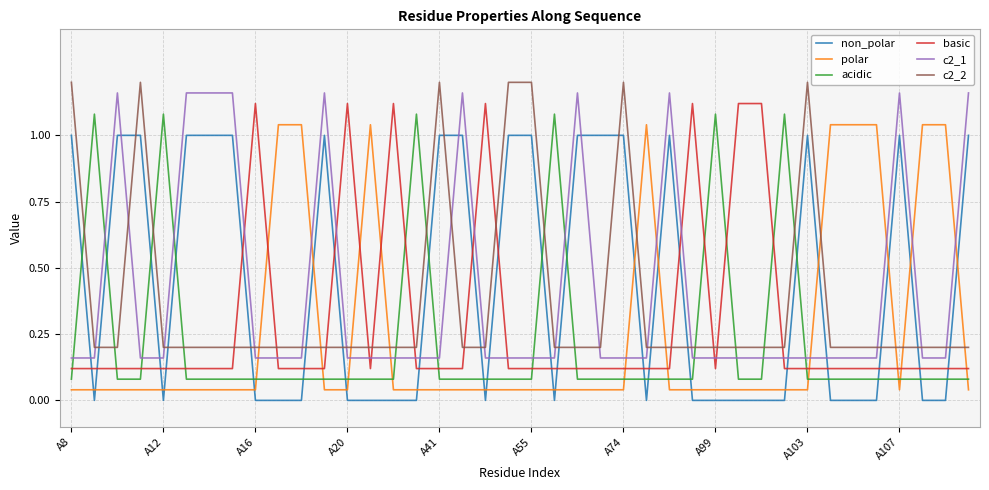

What are all the series names shown in the legend?

non_polar, polar, acidic, basic, c2_1, c2_2